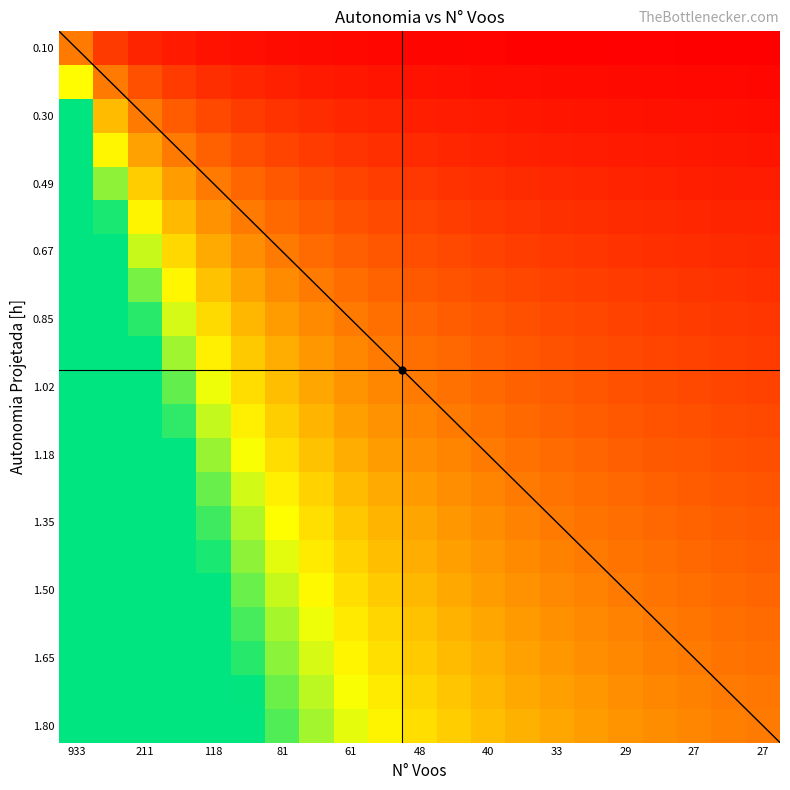

What is the greatest value displayed?

18.0